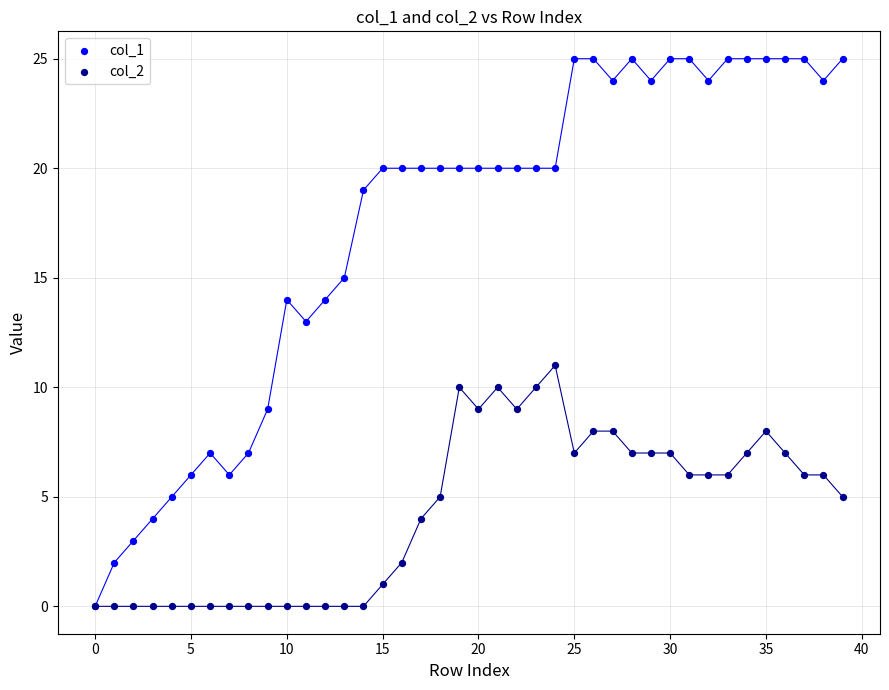

Which series contains the highest Y value?

col_1